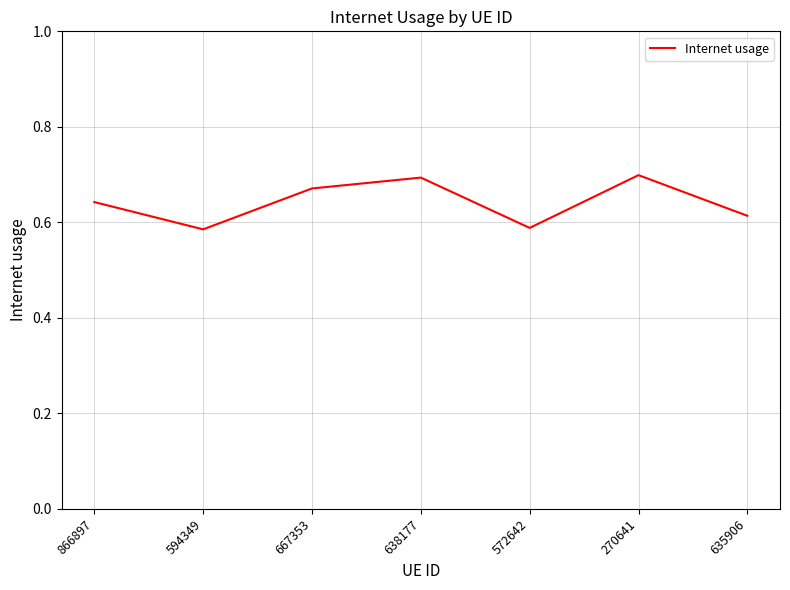

The value at 594349 is 0.3. True or false?

False